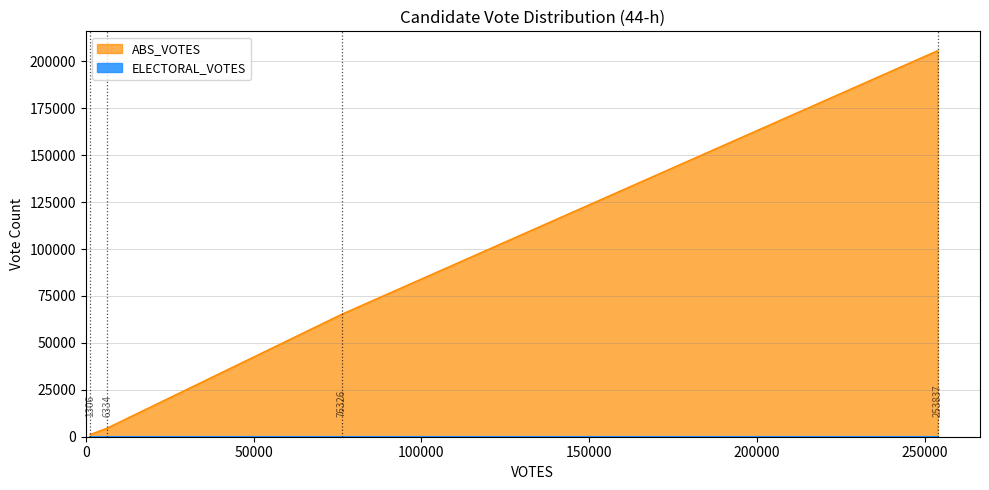

Is the value of ELECTORAL_VOTES at antonelli-20074062-44-h greater than the value of ABS_VOTES at write-ins-21303-44-h?

No